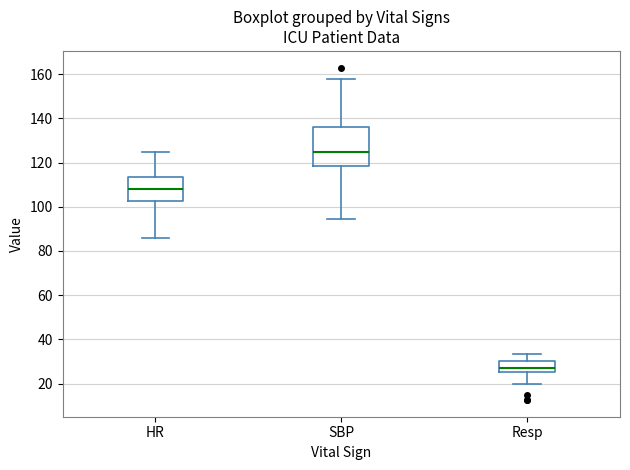

Reading left to right, read every box against the y-axis: the position of its median line, the range the box covers, and the ends of its whiskers. The values are not printed on the chart, so give them approximately, as read against the axis.

HR: median 108, box 102 to 114, whiskers 86 to 126
SBP: median 126, box 118 to 136, whiskers 94 to 158
Resp: median 28, box 26 to 30, whiskers 20 to 34